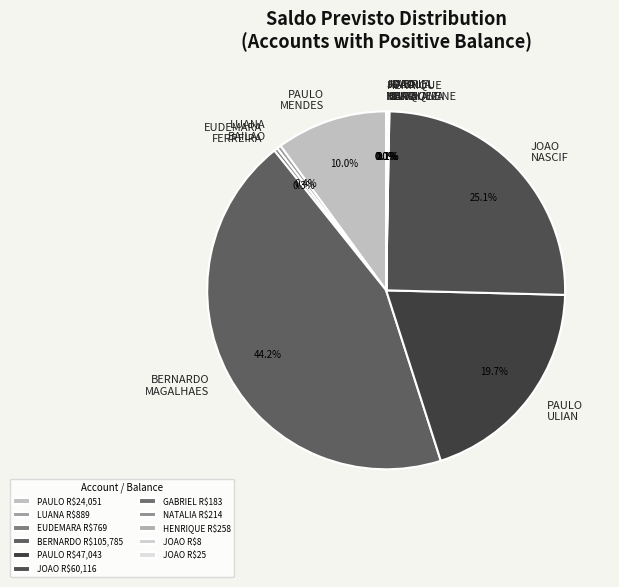

How many slices are in this pie chart?

11